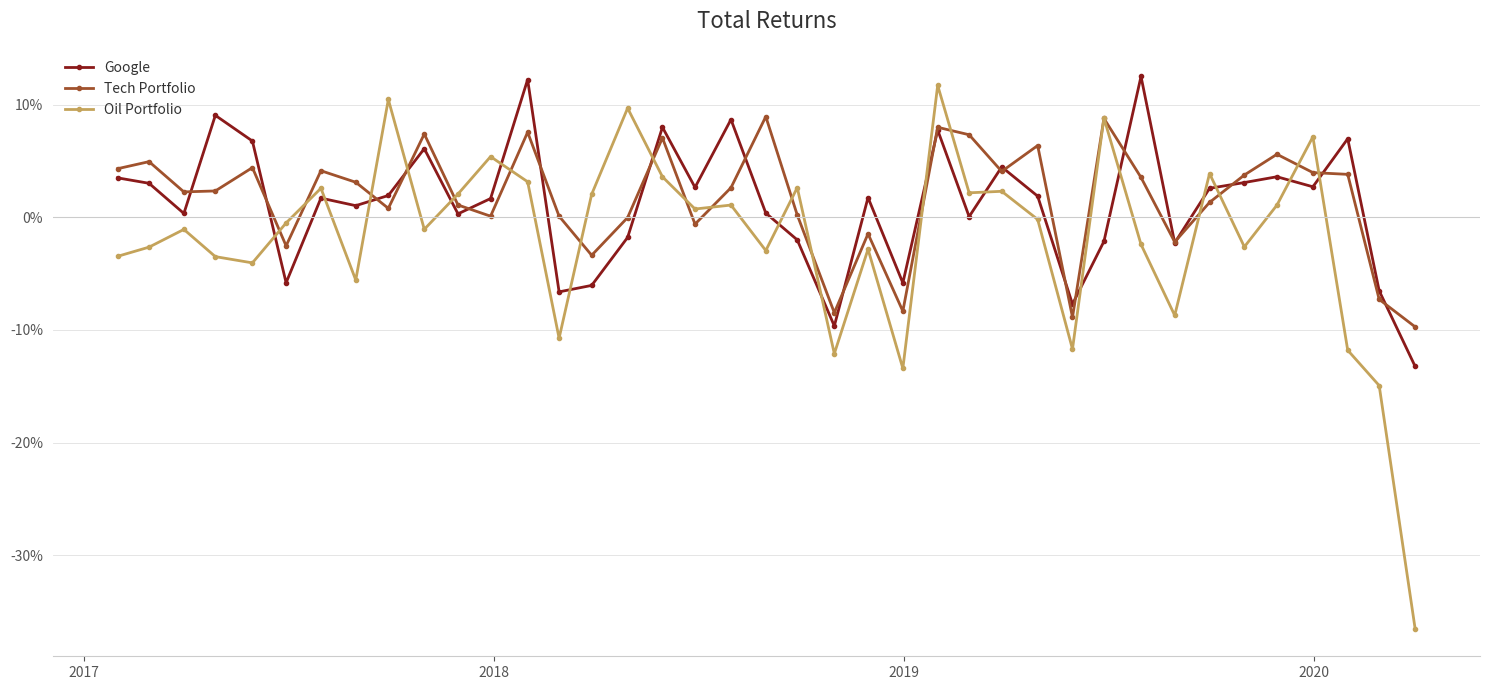

Rank the series by their maximum value, from lowest to highest.

Tech Portfolio, Oil Portfolio, Google